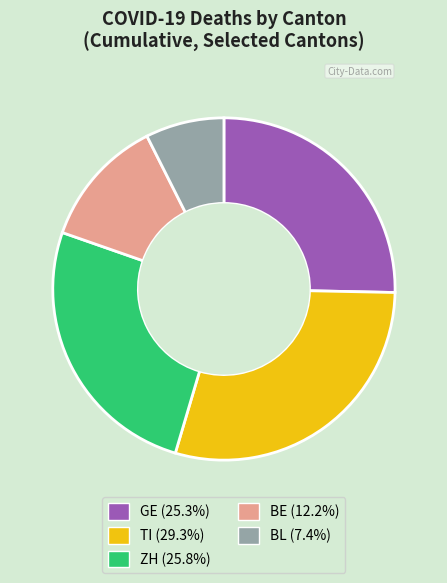

Which has a higher value, TI or BL?

TI